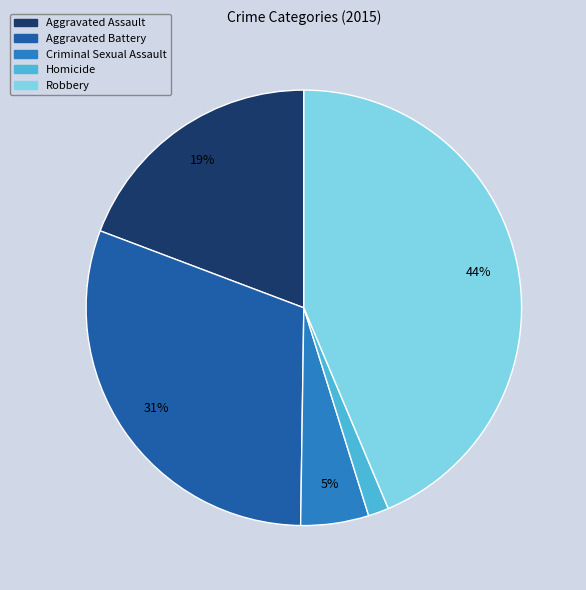

Does Criminal Sexual Assault represent more than half of the total?

No